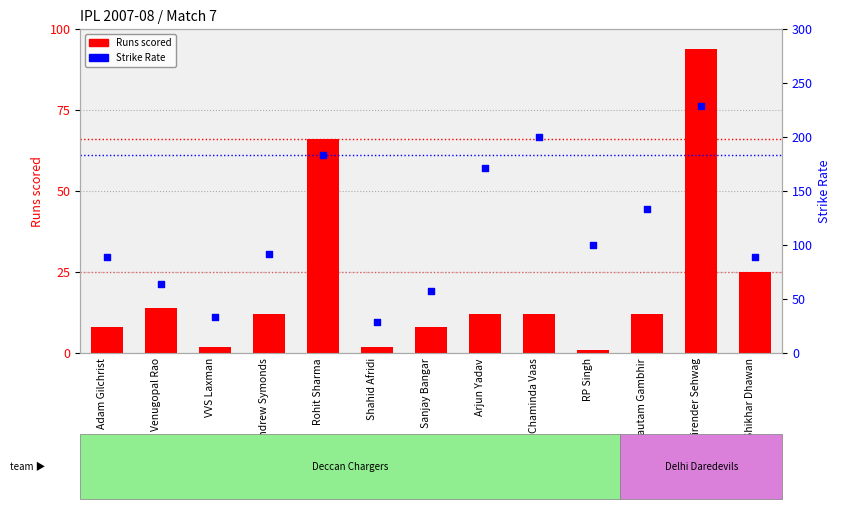

Which series reaches the maximum Y coordinate?

Strike Rate